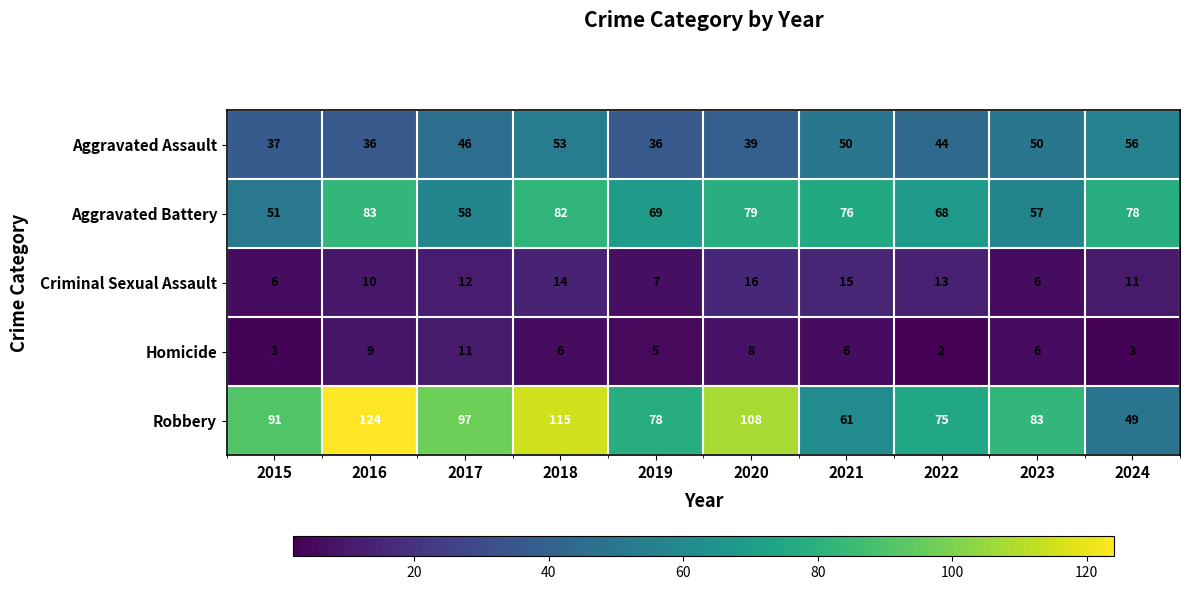

Which series has the largest total across all categories?

Robbery